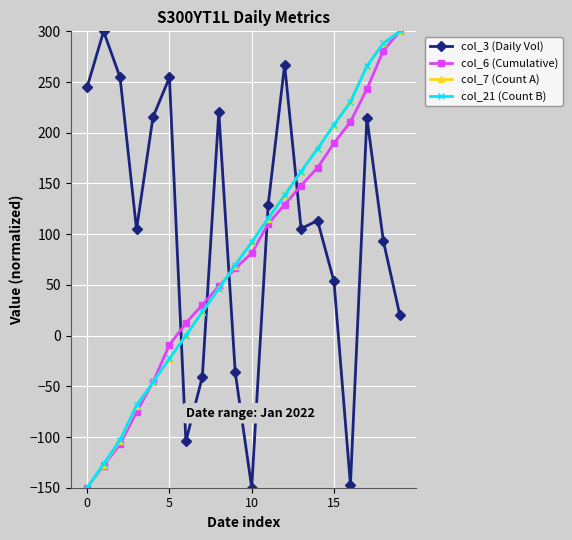

How many data points in col_21 (Count B) are above 92?

10